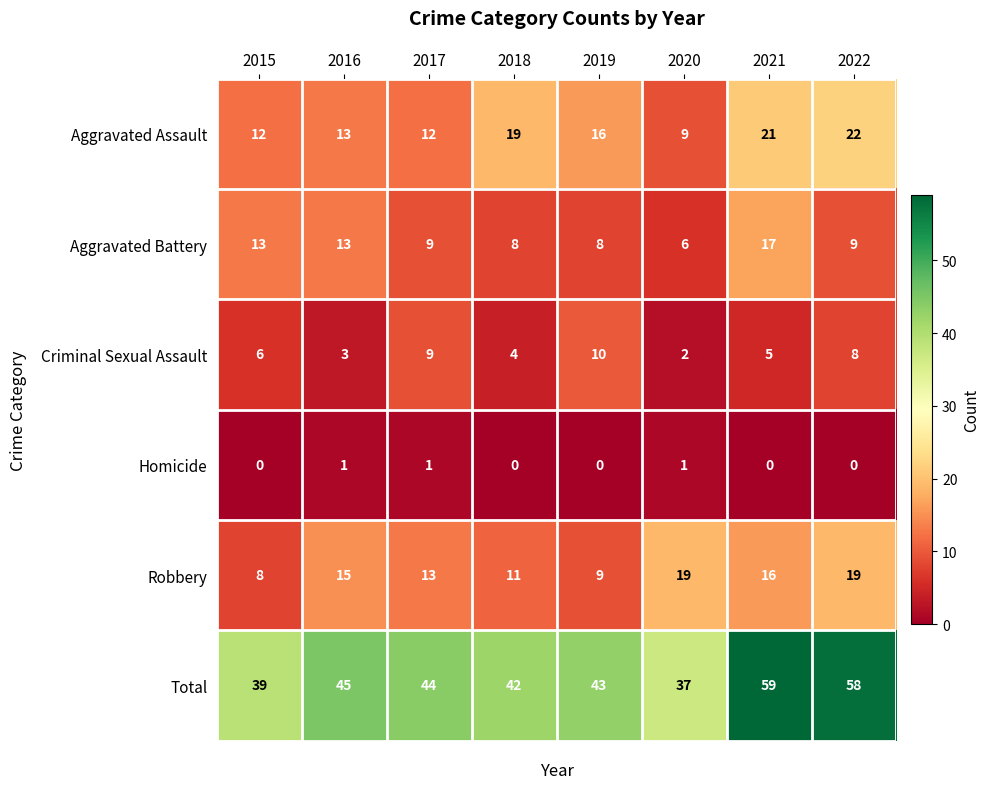

True or false: Total has a value of 54 at 2020.

False